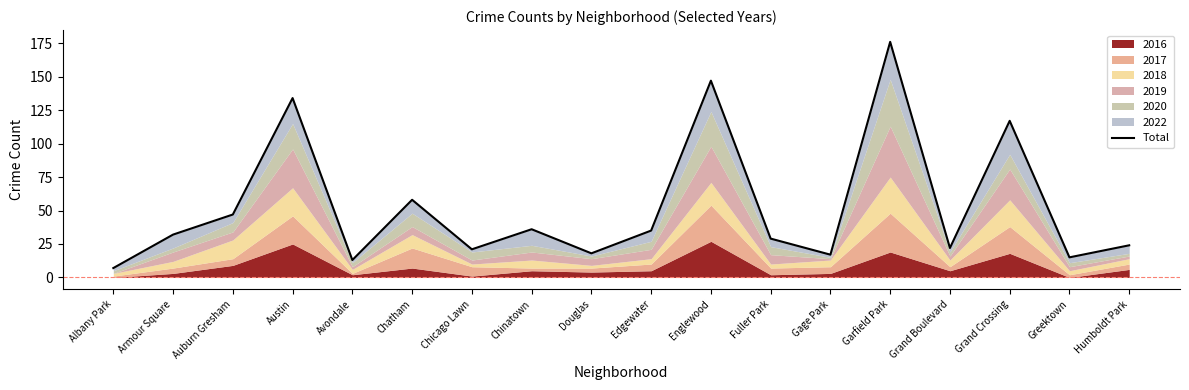

Where does the data first go above 32?

Auburn Gresham